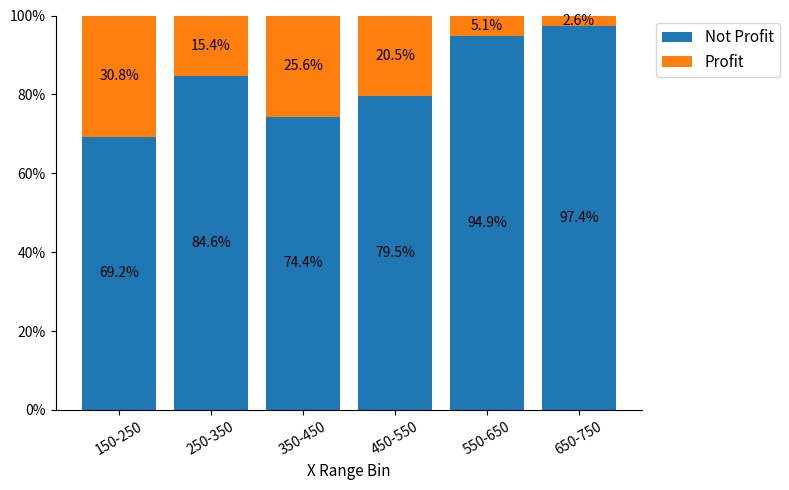

What is the total value across all series at 150-250?

100.0